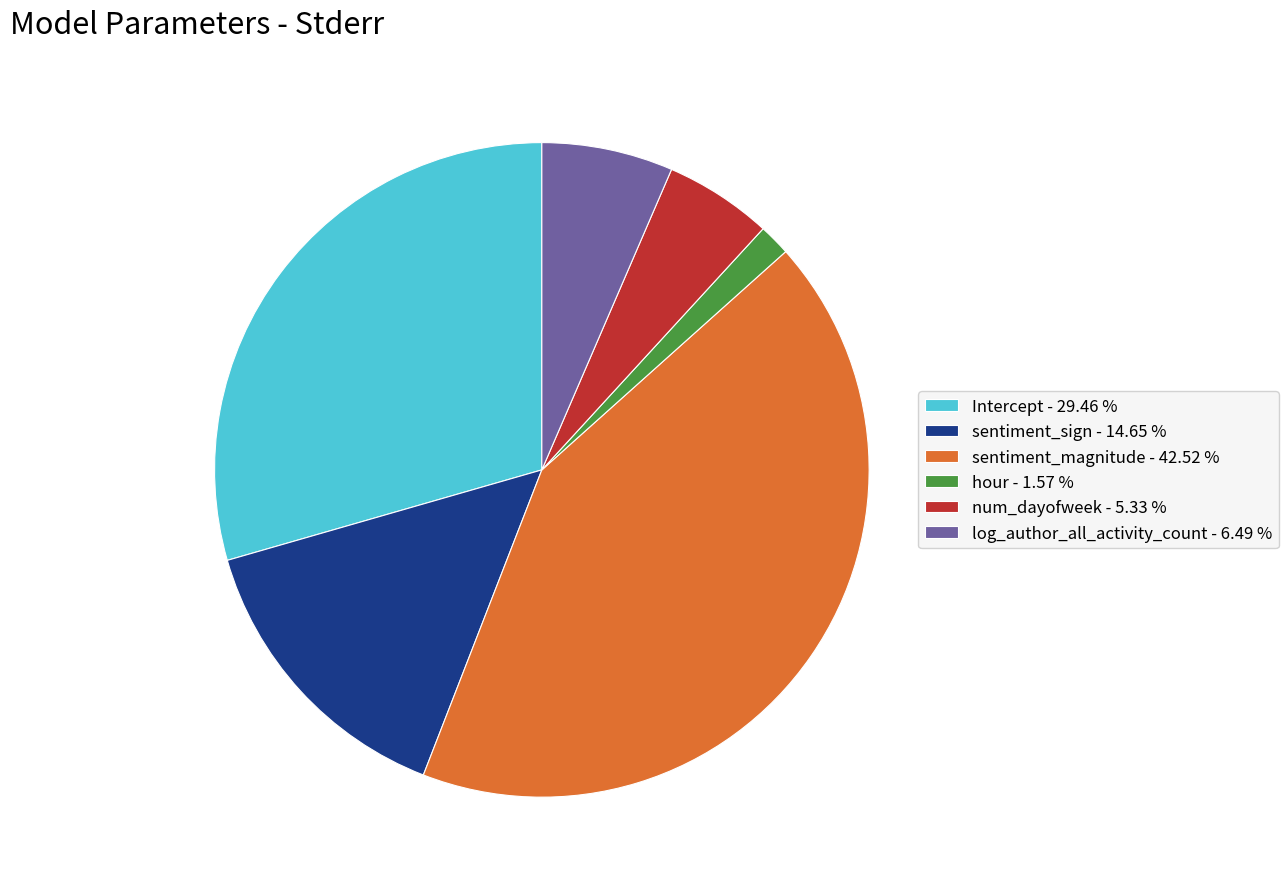

Between log_author_all_activity_count - 6.49 % and sentiment_sign - 14.65 %, which is larger?

sentiment_sign - 14.65 %